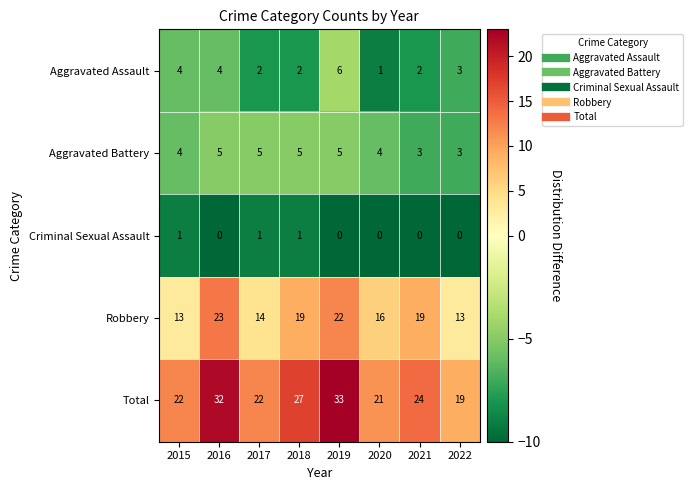

What is the sum of all Criminal Sexual Assault values?

3